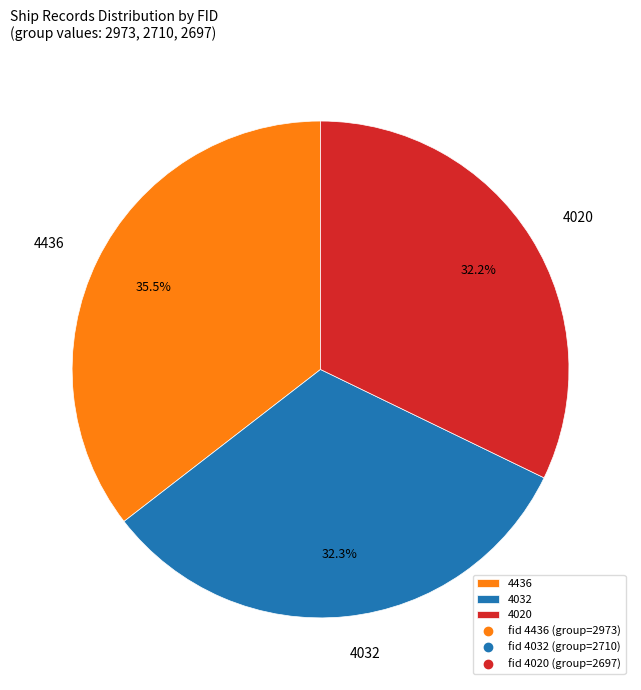

What is the largest slice in the pie chart?

4436